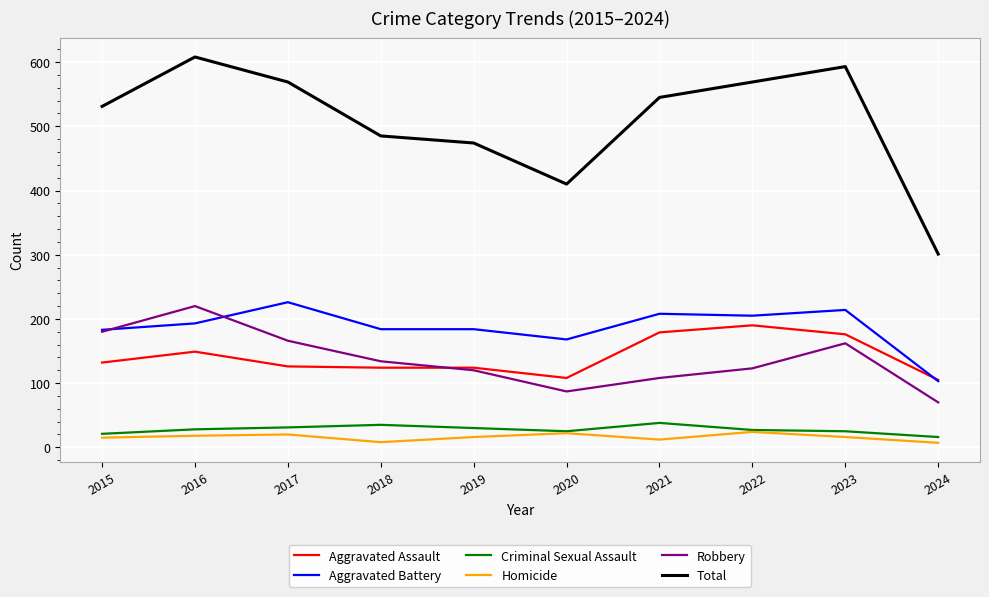

The Aggravated Assault series shows 176 at 2023. True or false?

True